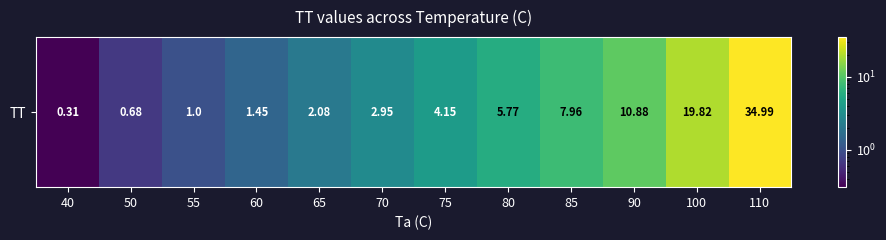

Rank the categories by value from lowest to highest.

40, 50, 55, 60, 65, 70, 75, 80, 85, 90, 100, 110